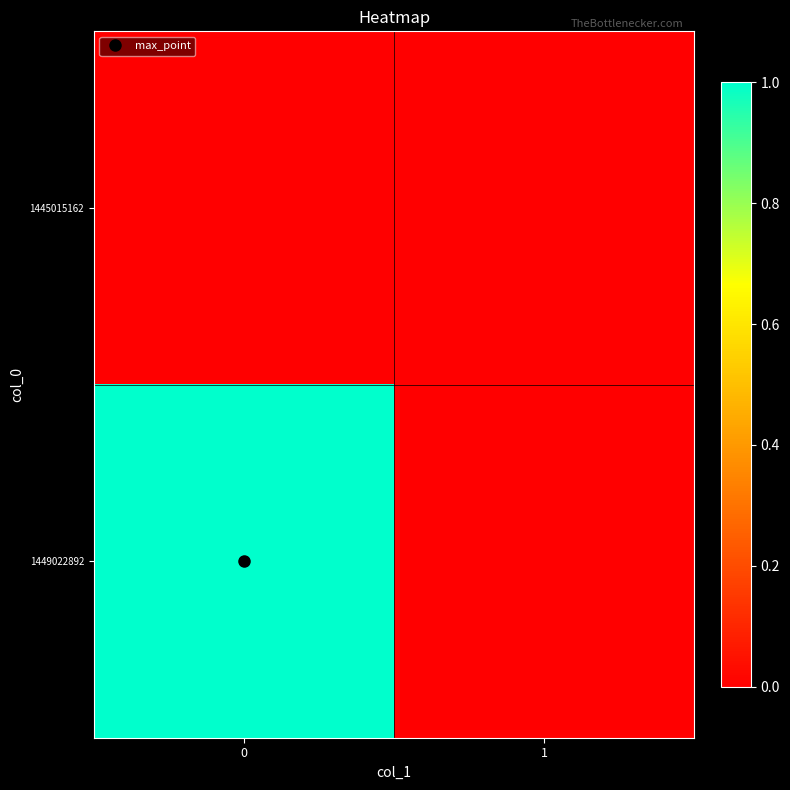

Reading right to left, transcribe all the data shown in this chart.

1445015162: 1=0	0=0
1449022892: 1=0	0=1